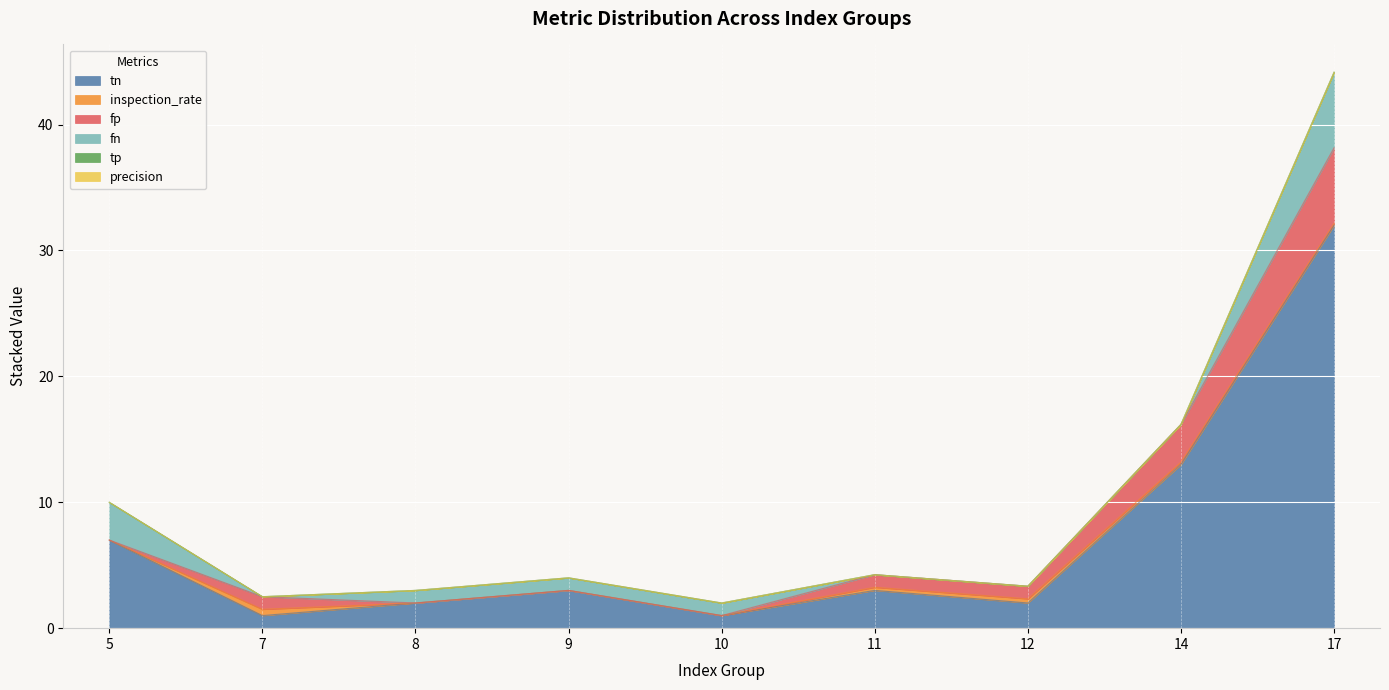

Where is tn nearest to the value 16?

14